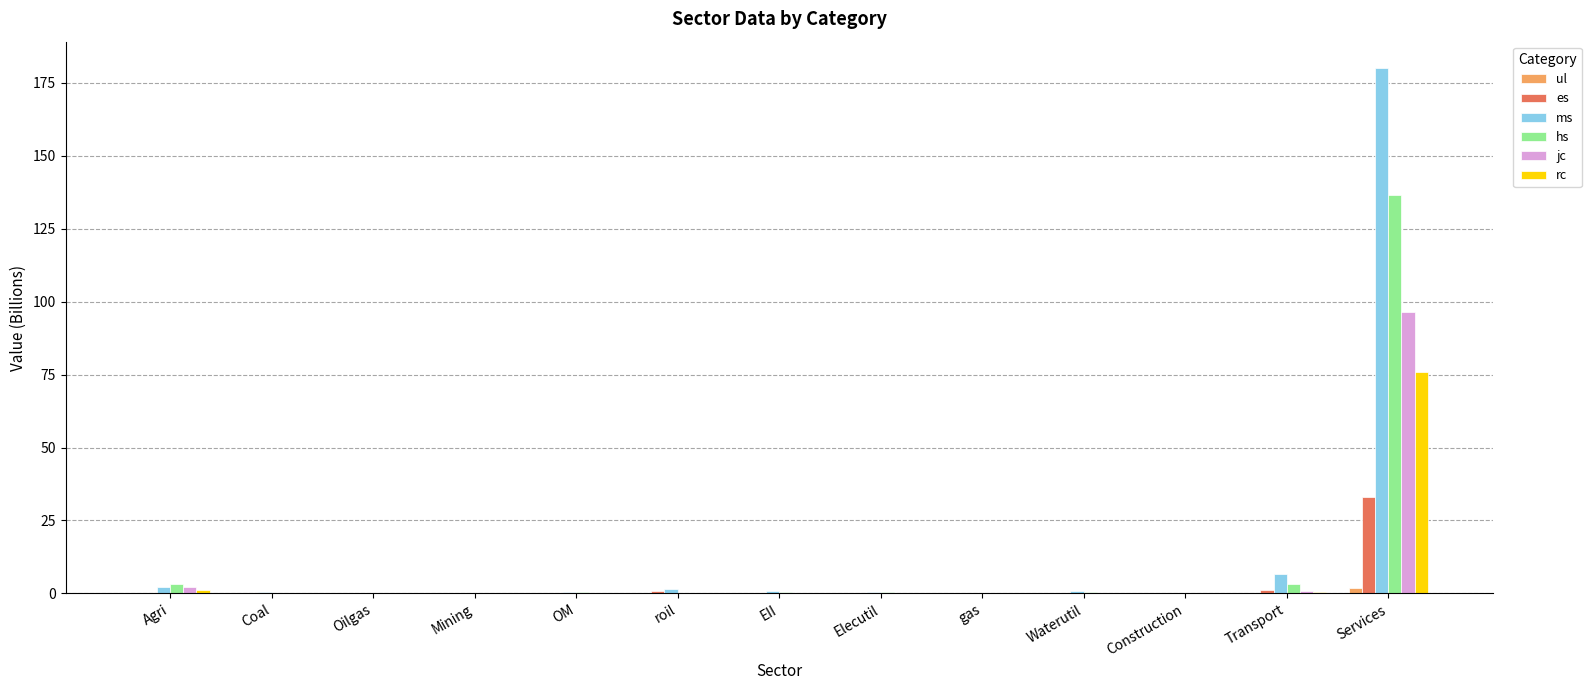

At which category is the sum across all series the highest?

Services